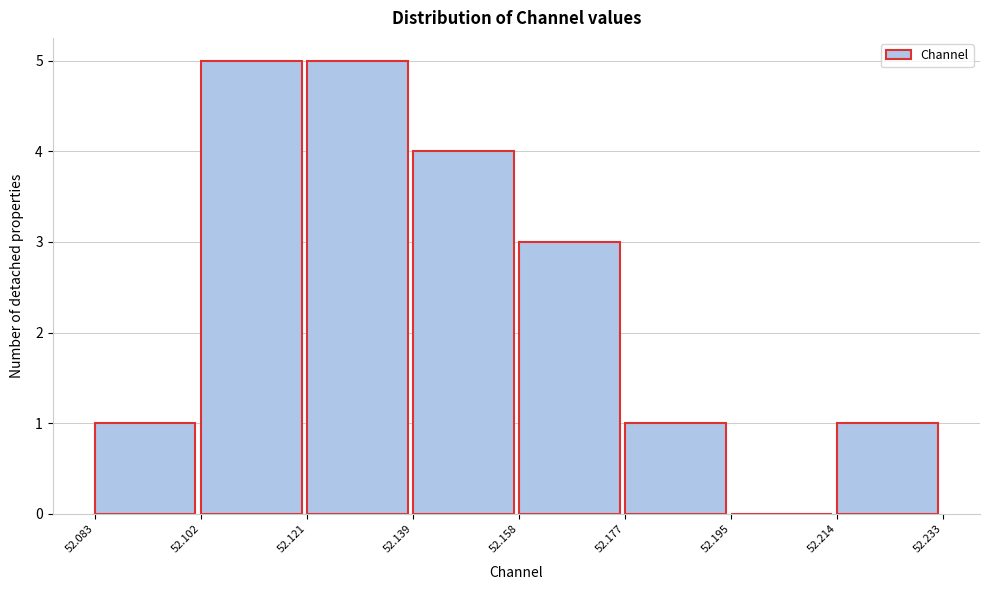

Reading left to right, list every bar in this chart as the range it spans on the x-axis followed by its height. The values are not printed on the chart, so give them approximately, as read against the axis.

52.083 to 52.102: 1
52.102 to 52.121: 5
52.121 to 52.139: 5
52.139 to 52.158: 4
52.158 to 52.177: 3
52.177 to 52.195: 1
52.195 to 52.214: 0
52.214 to 52.233: 1